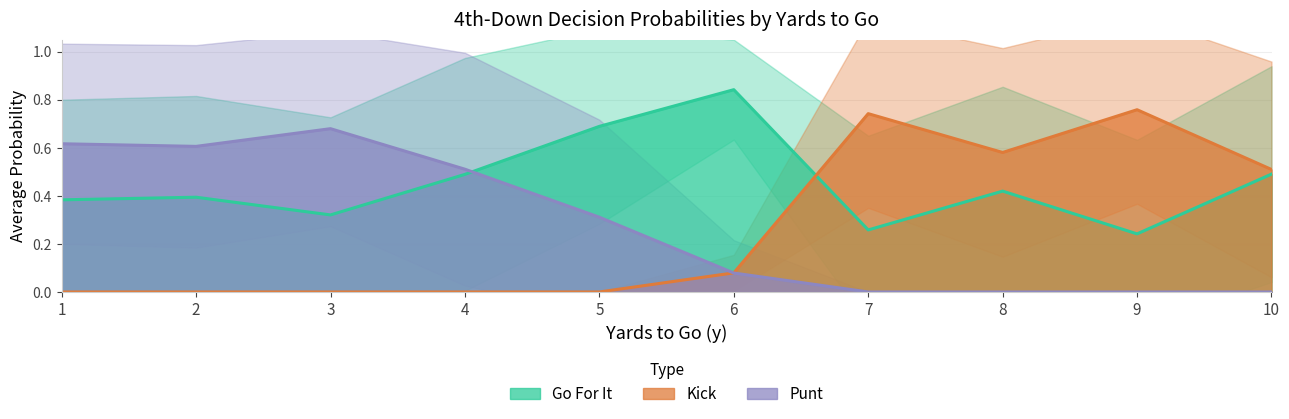

Which series has the largest range (max minus min)?

punt